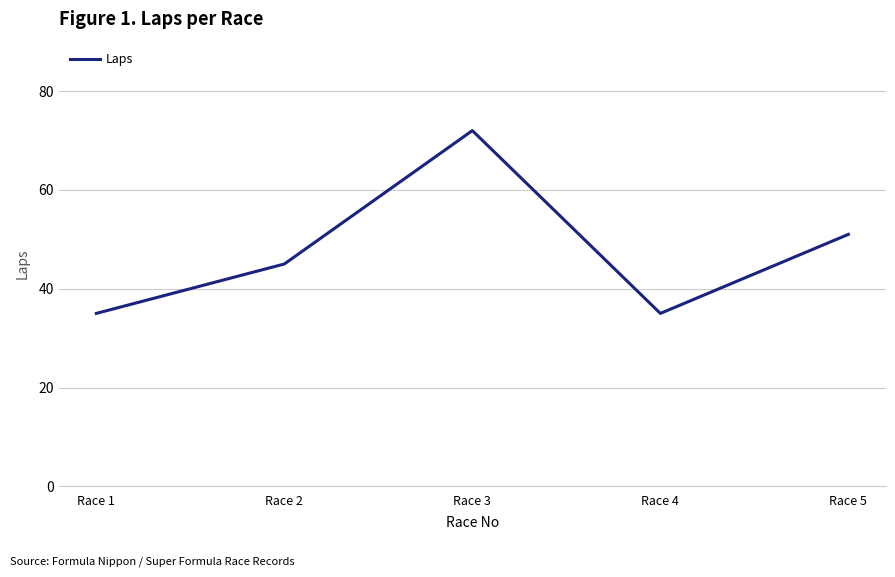

At which label is the value closest to 53?

Race 5